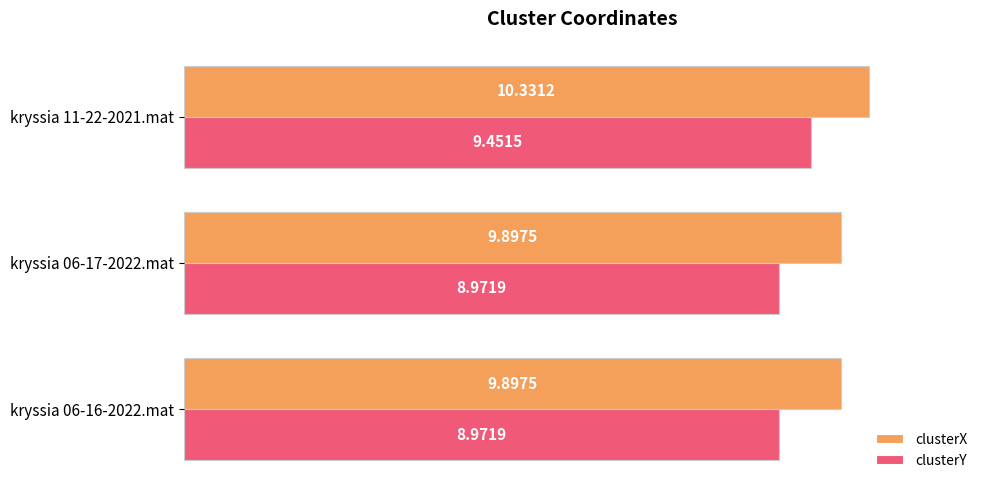

What is the total value across all series at kryssia 11-22-2021.mat?

19.8